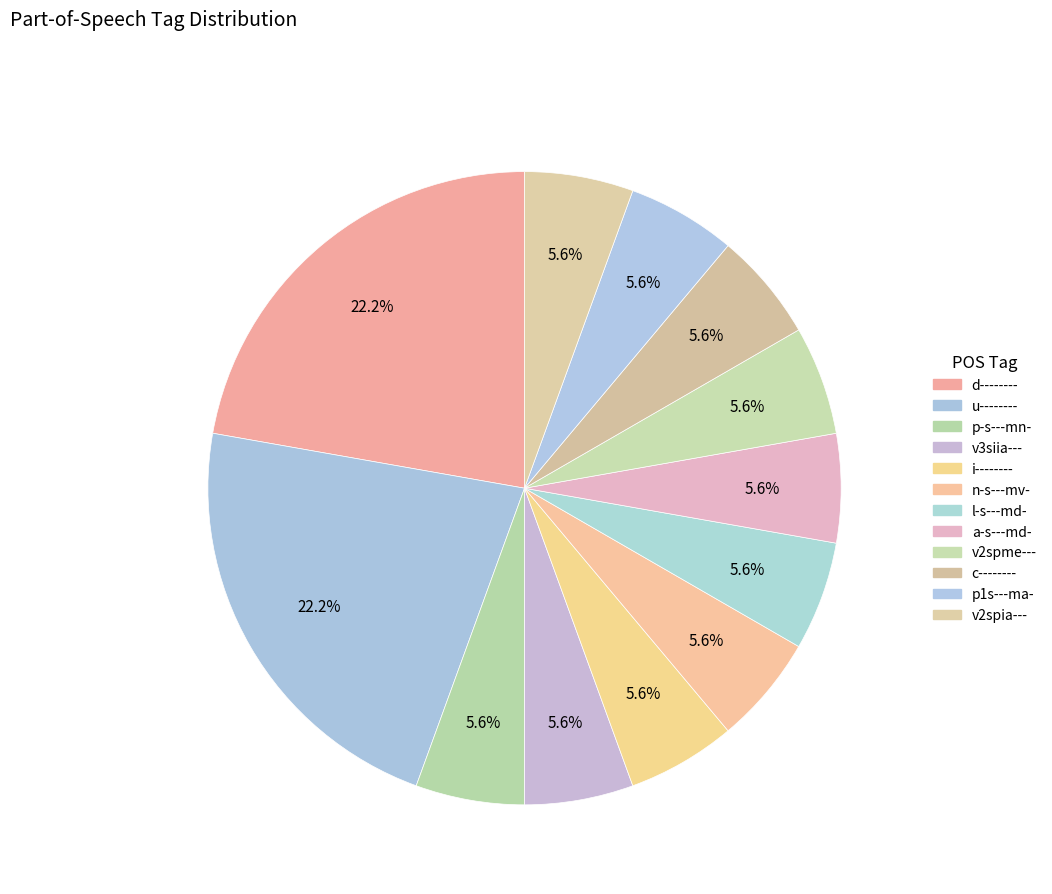

Count the number of slices in the pie.

12